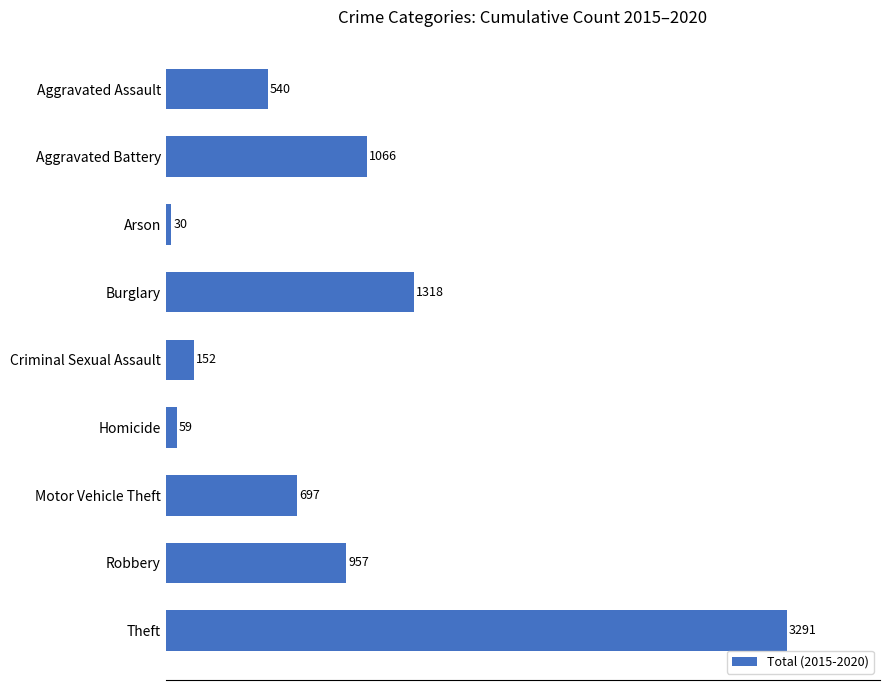

What is the sum of all values?

8110